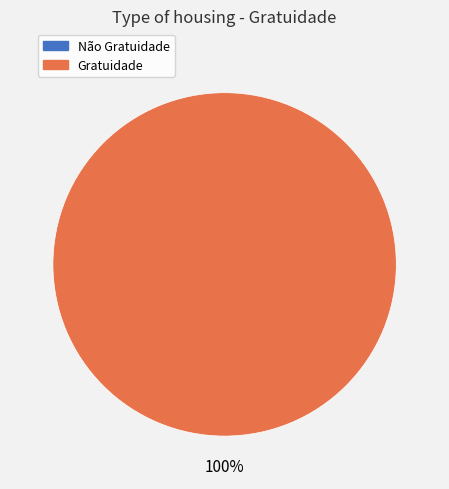

Count the number of slices in the pie.

2